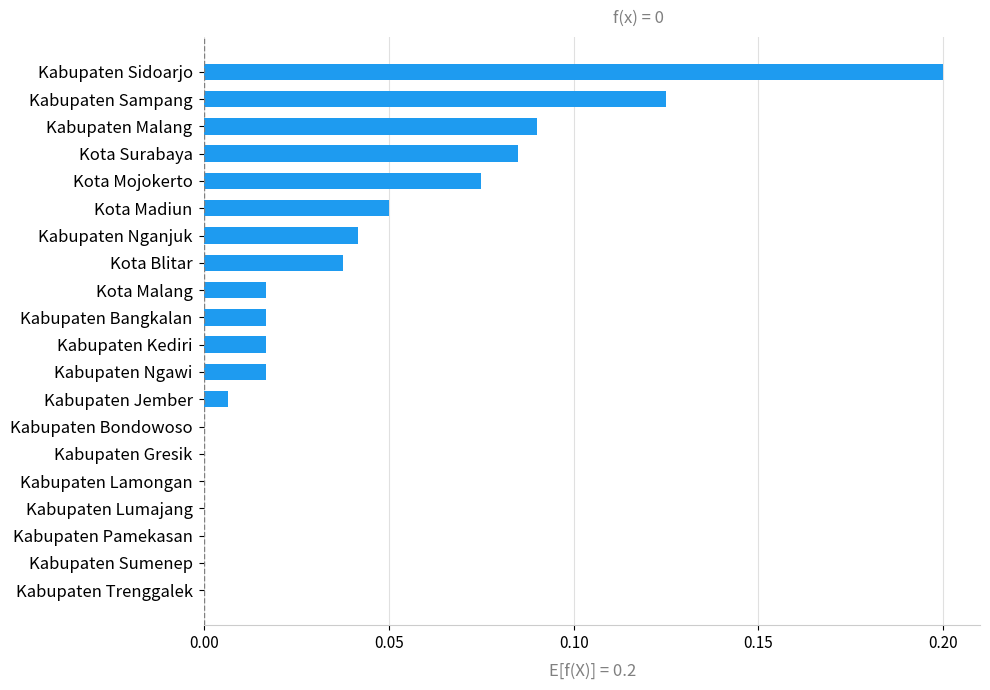

True or false: the data shows 0.0 at Kota Malang.

True